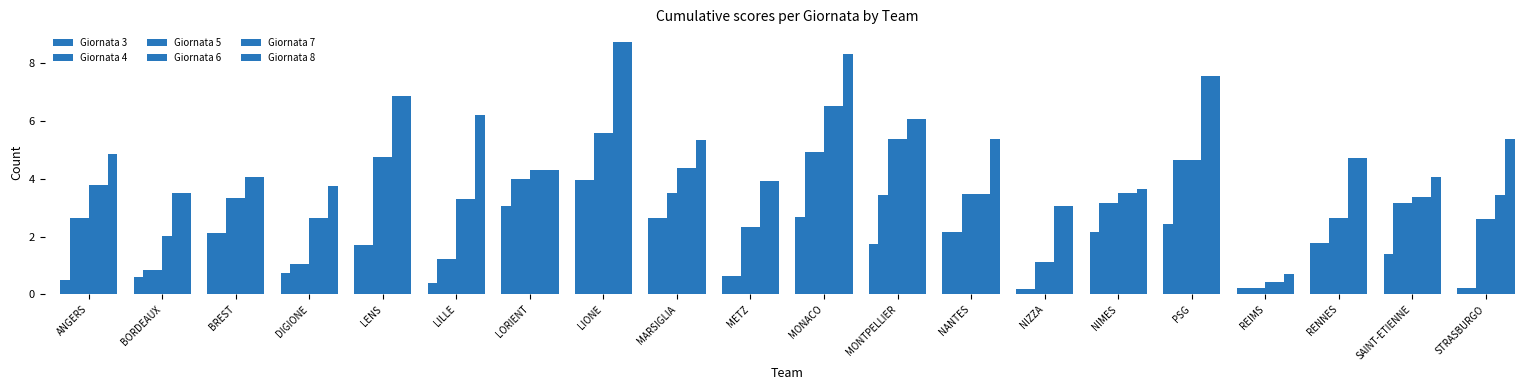

How many values in the Giornata 4 series are below 2?

9